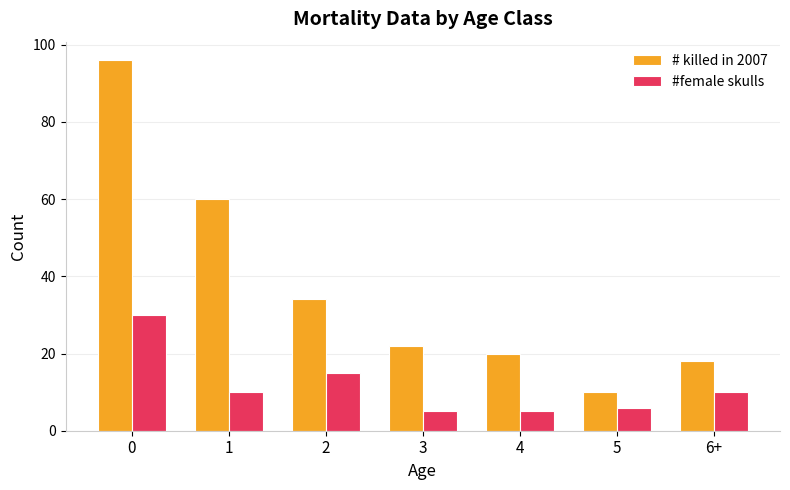

What is the average value of the # killed in 2007 series?

37